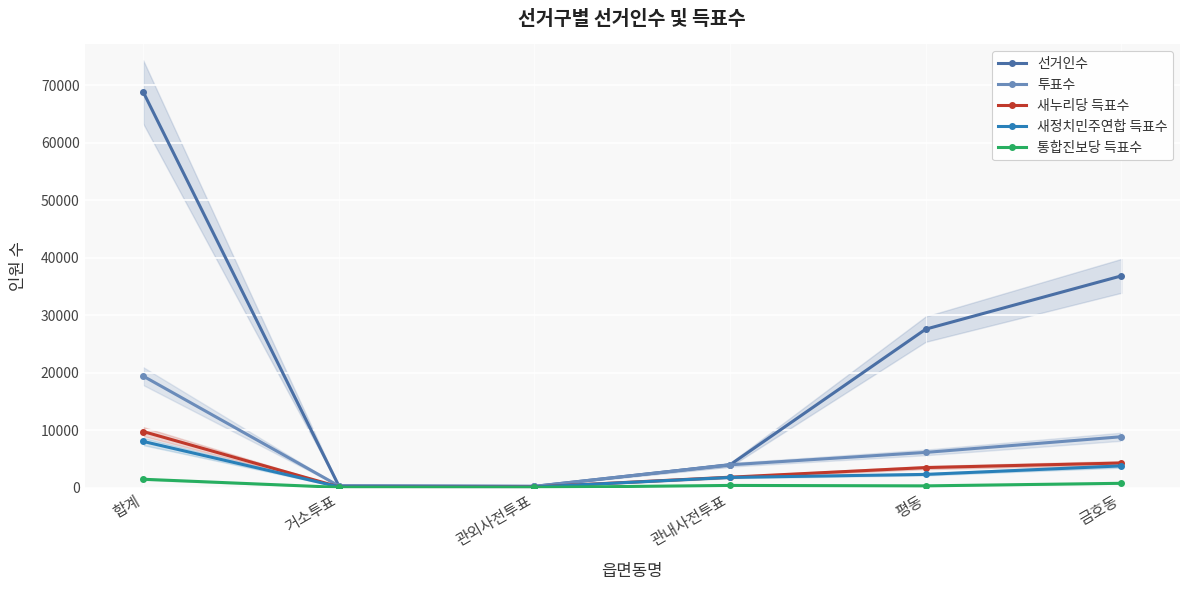

At how many categories does at least one series exceed 5747?

3